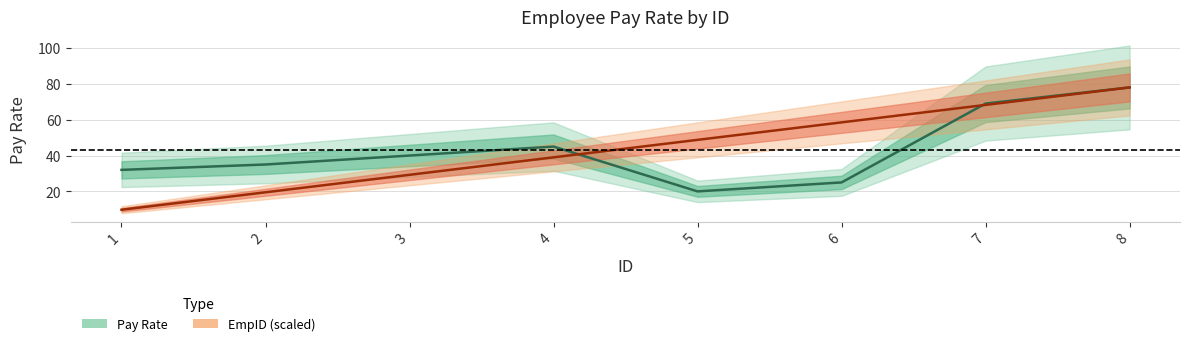

At which category is the sum across all series the highest?

8